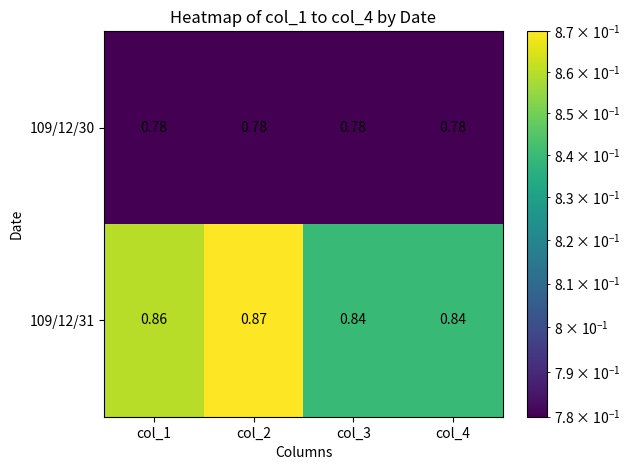

Is the value of 109/12/31 at col_2 greater than the value of 109/12/30 at col_3?

Yes